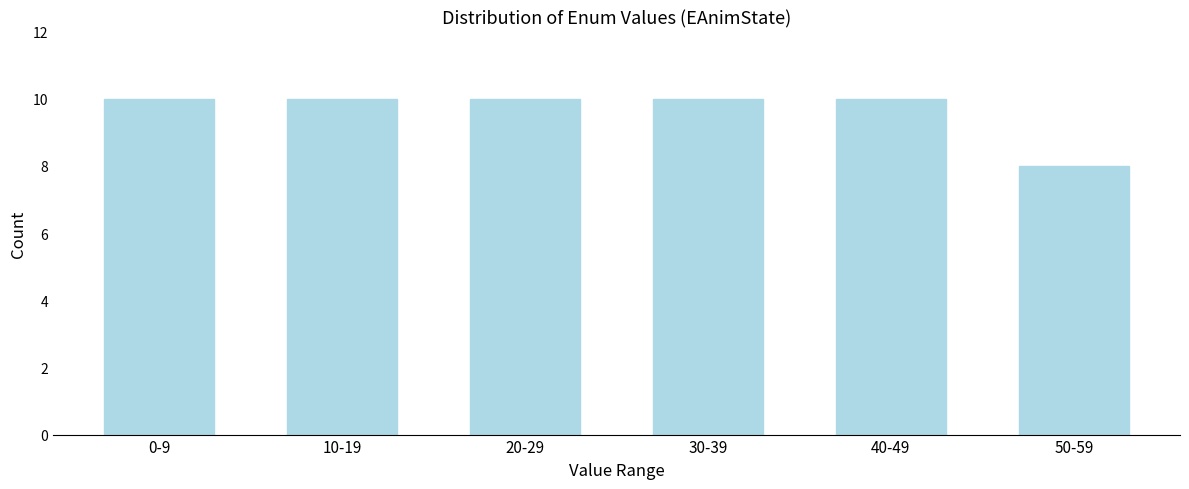

Reading right to left, list all the values displayed in this chart.

8	10	10	10	10	10